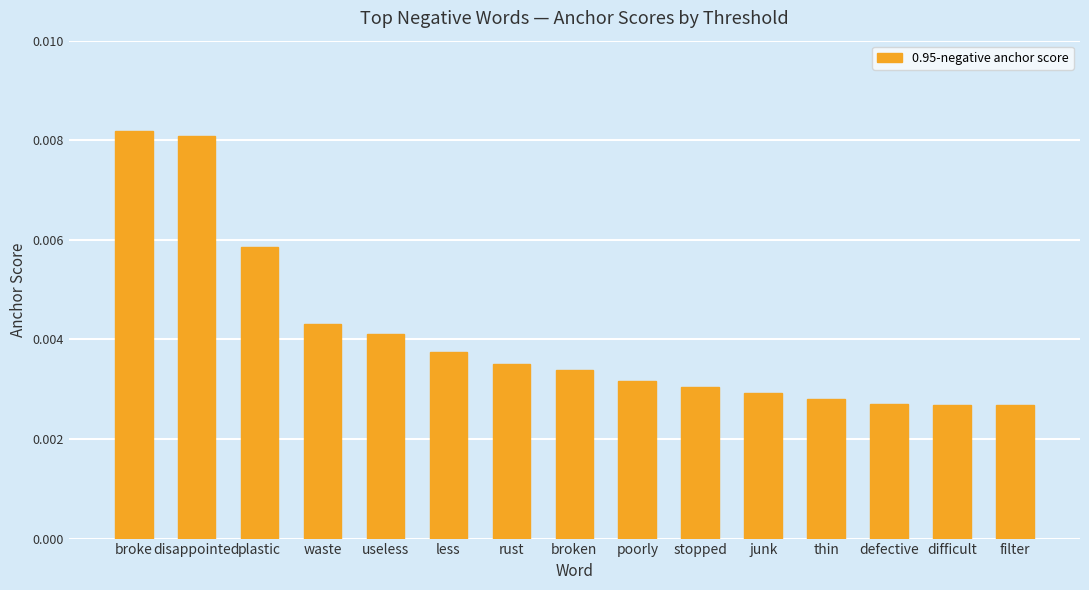

How many bars are there in total?

15